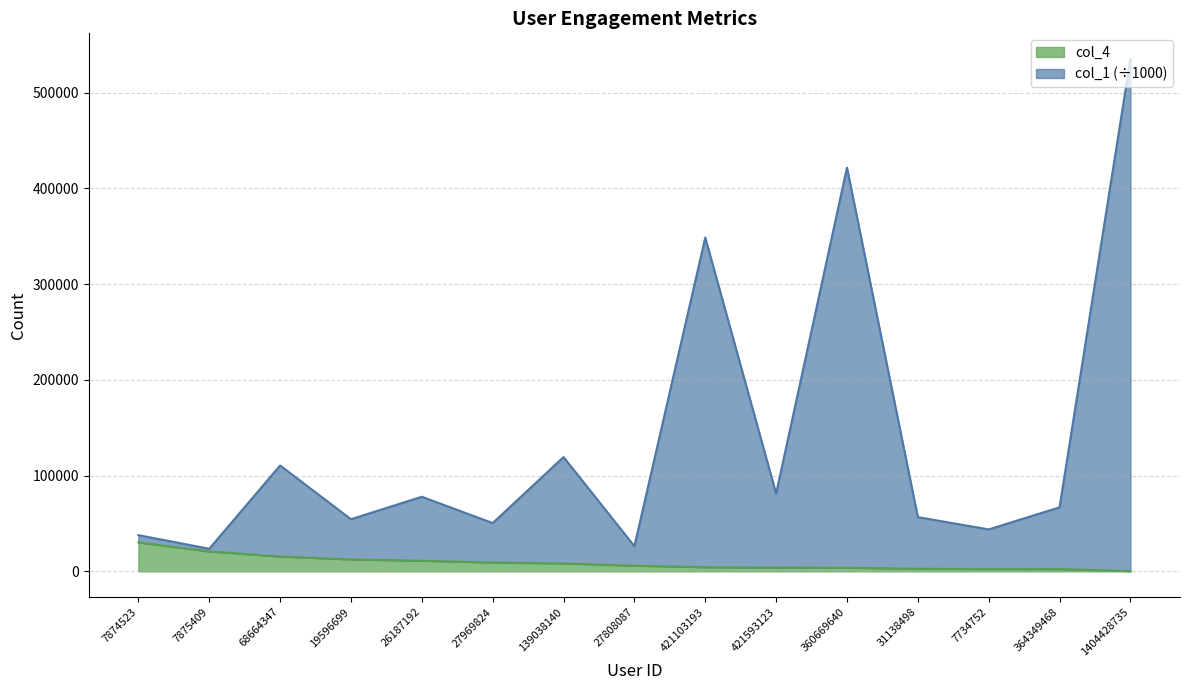

At 7875409, list the series in order from smallest to largest.

col_4, col_1